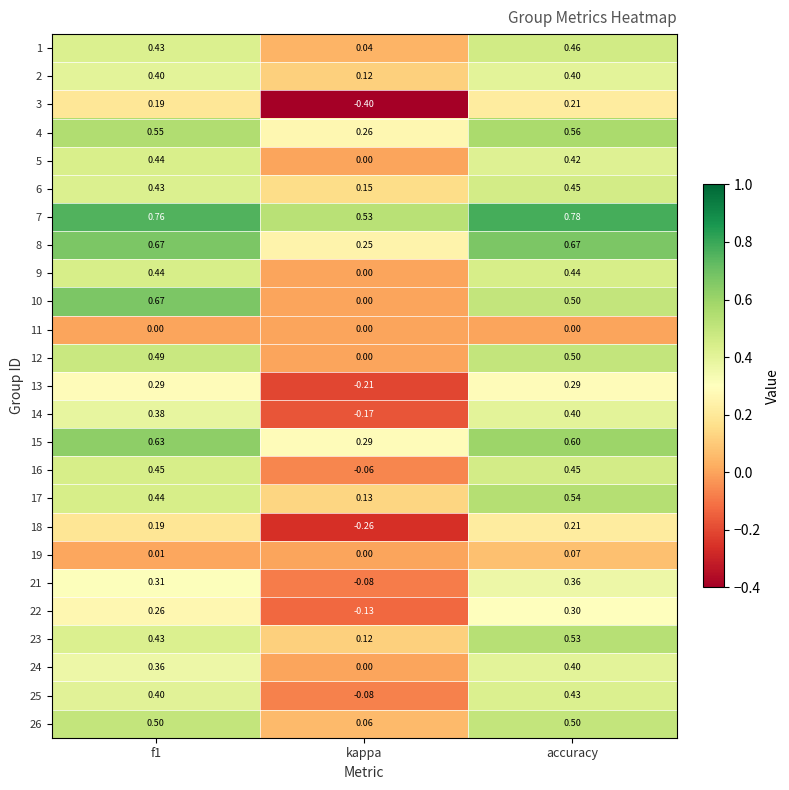

Is the value of 6 at accuracy greater than the value of 19 at accuracy?

Yes